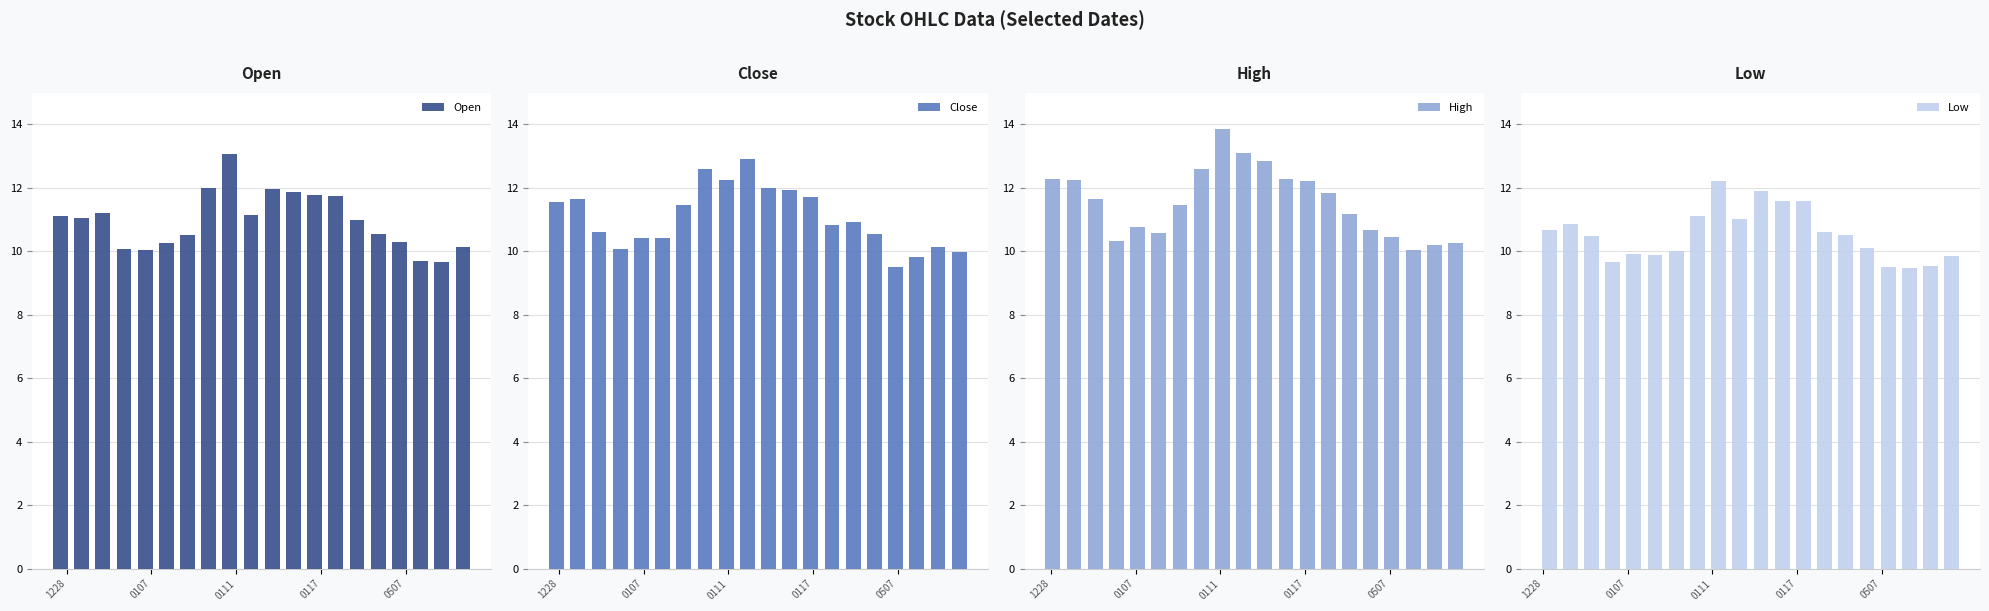

What is the highest value of the Open series?

13.1